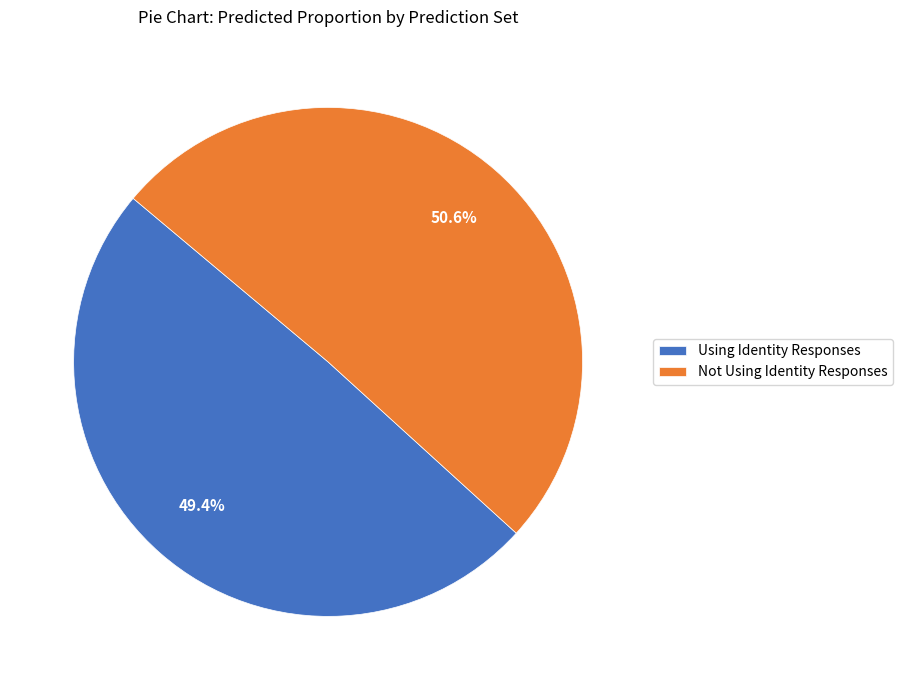

To the nearest percent, what is the average slice percentage?

50%